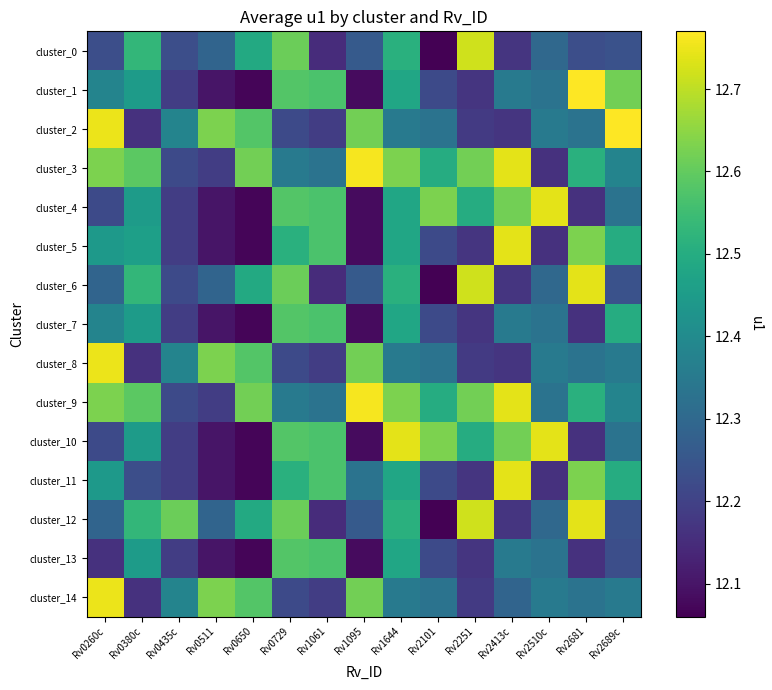

At how many categories does at least one series exceed 12?

15